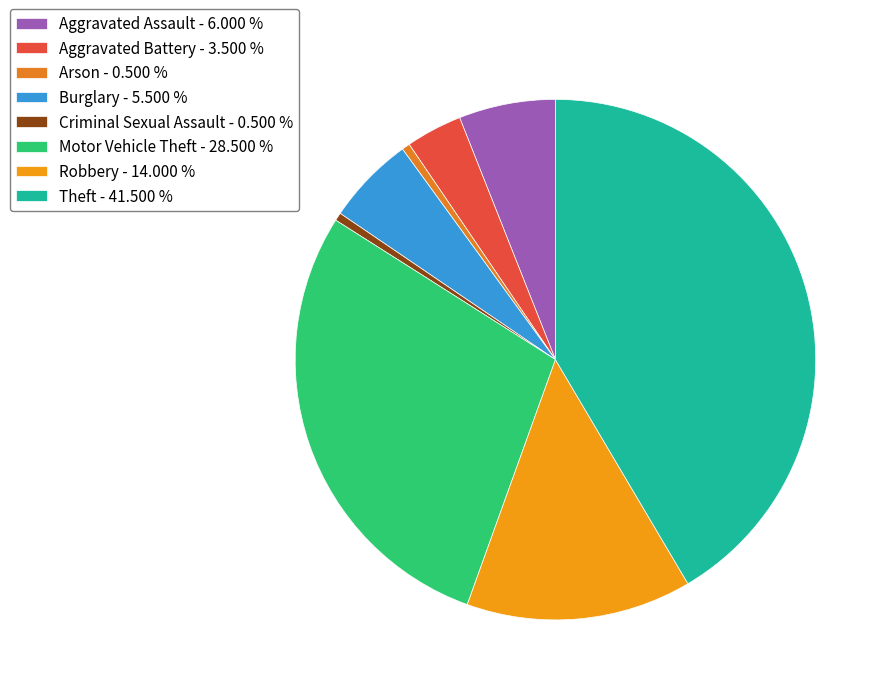

To the nearest percent, what portion does Motor Vehicle Theft represent?

28%